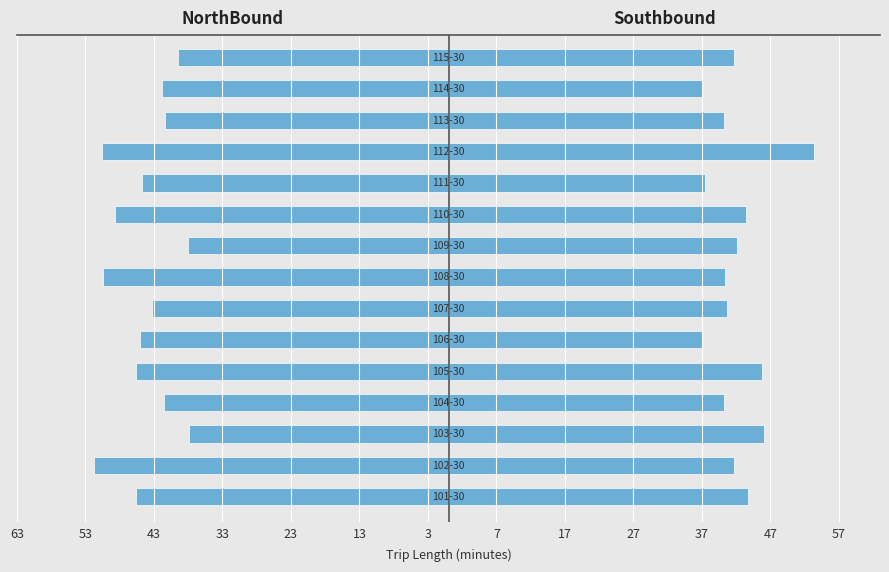

How many groups of bars are there?

15